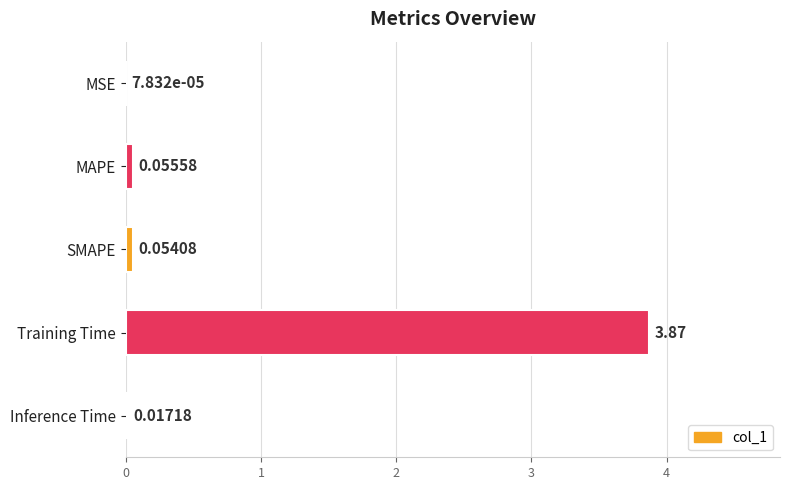

Which label corresponds to the largest value in the chart?

Training Time